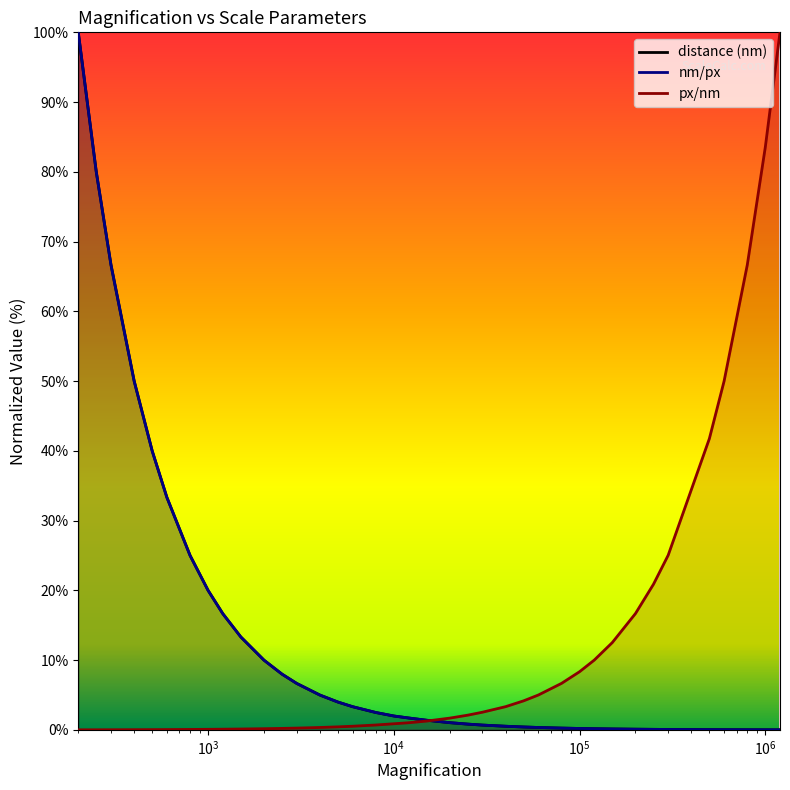

Does the chart have visible grid lines?

No